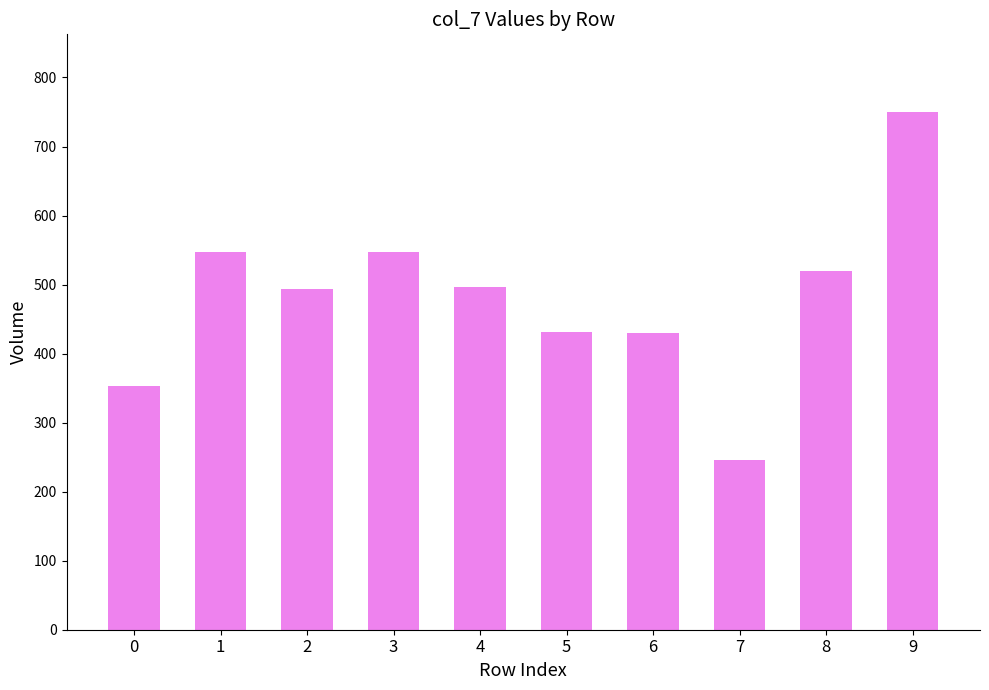

What is the smallest value displayed?

246